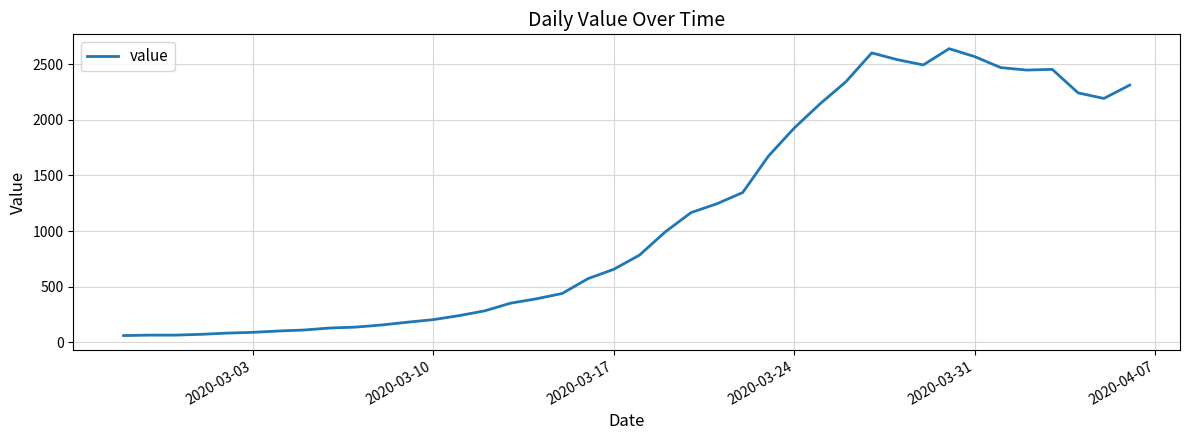

What is the difference between the maximum and minimum values?

2577